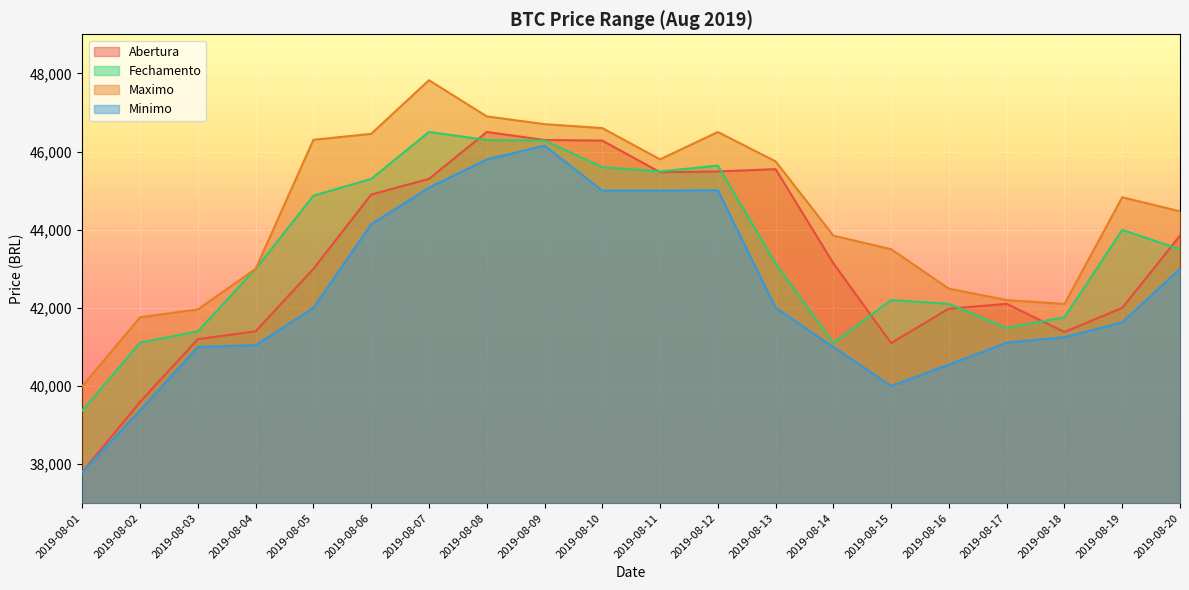

What is the difference between the Abertura values at 2019-08-18 and 2019-08-15?

281.0